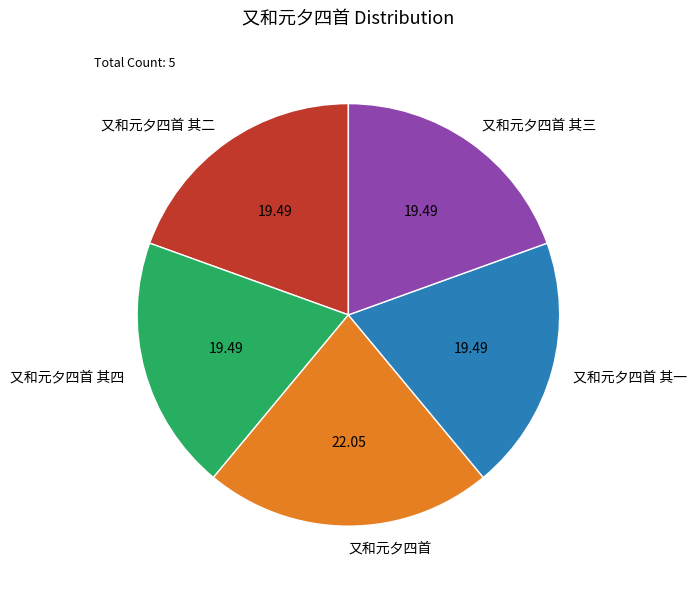

Which has a higher value, 又和元夕四首 or 又和元夕四首 其三?

又和元夕四首